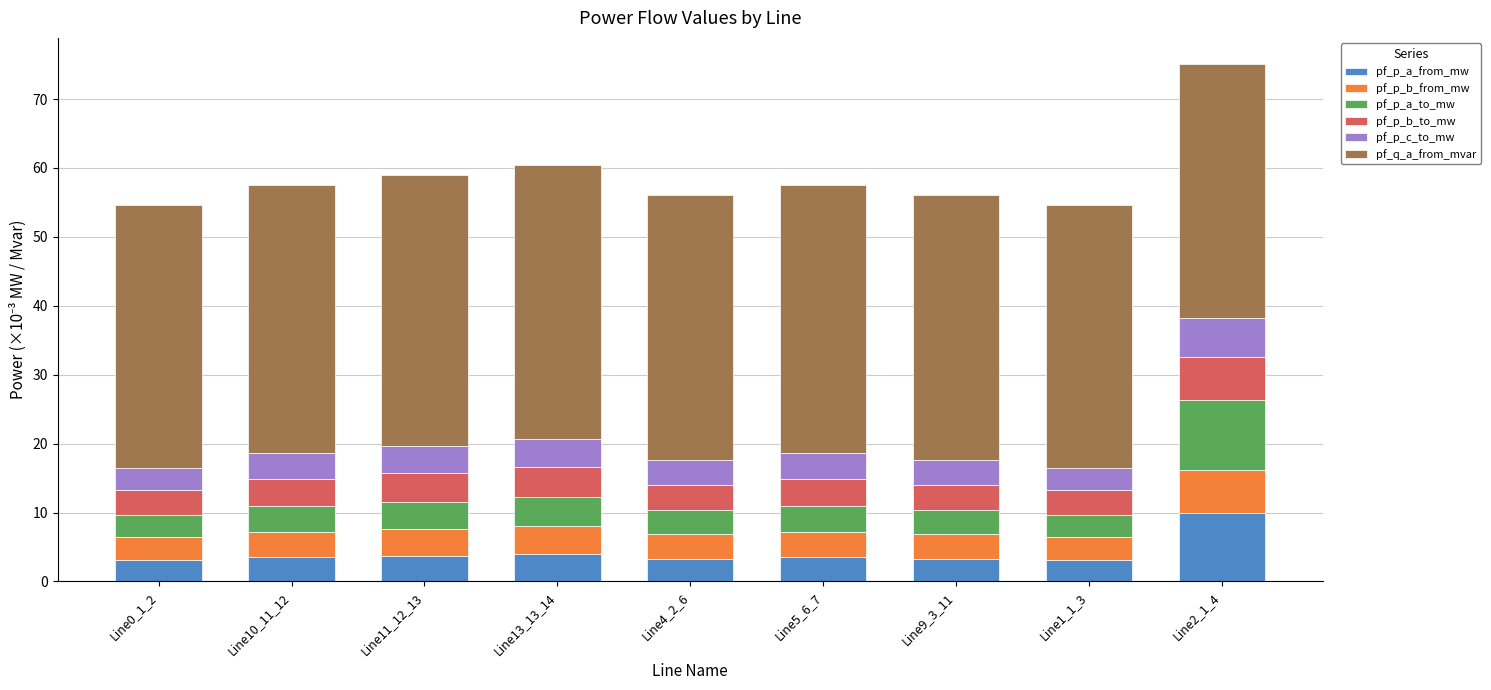

What are all the series names shown in the legend?

pf_p_a_from_mw, pf_p_b_from_mw, pf_p_a_to_mw, pf_p_b_to_mw, pf_p_c_to_mw, pf_q_a_from_mvar